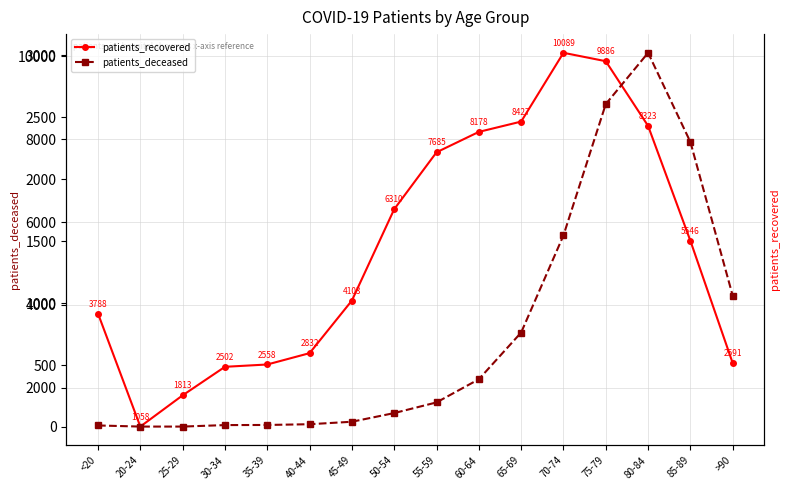

How many categories are shown in the chart?

16